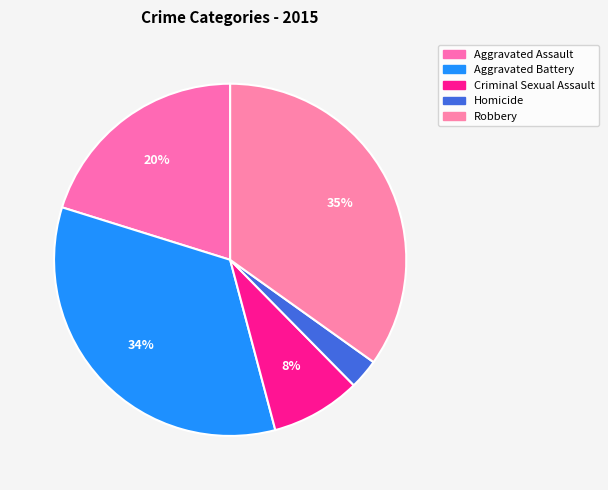

How much of the chart is everything except Robbery?

65.1%